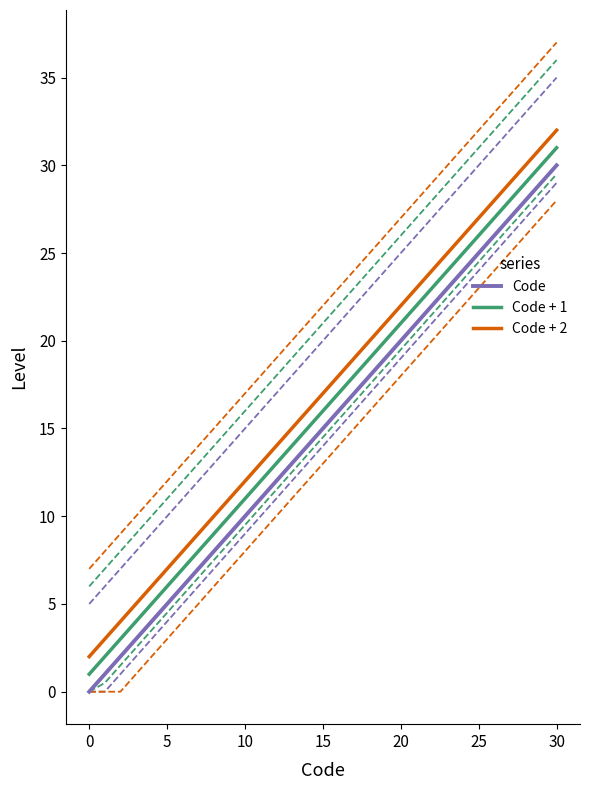

The value at 9 is 9. True or false?

True